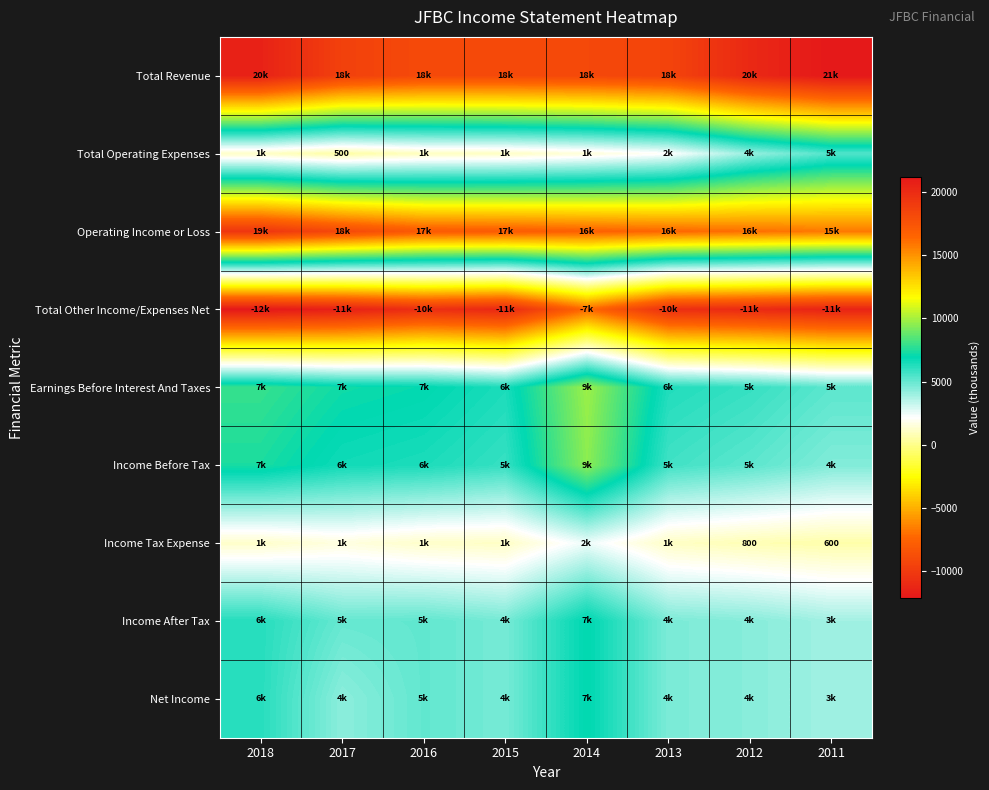

What is the average value of the Operating Income or Loss series?

17088